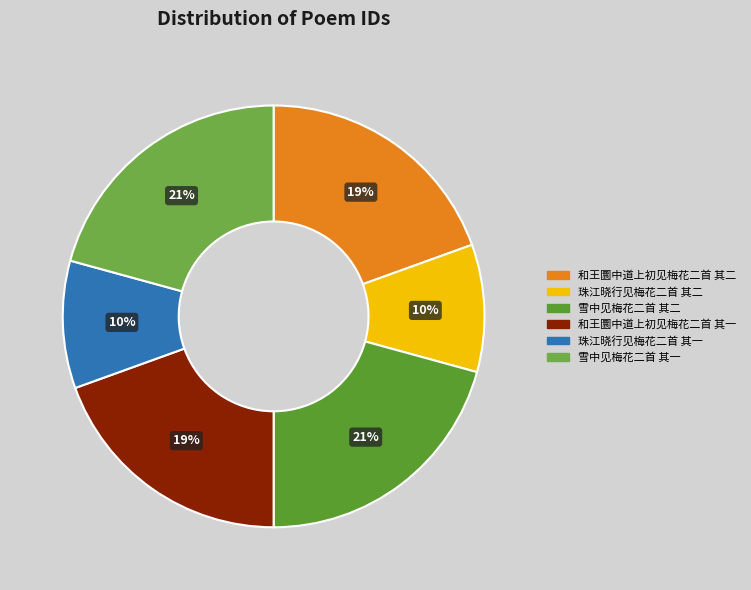

Combined, do 和王圜中道上初见梅花二首 其一 and 珠江晓行见梅花二首 其二 account for over 50%?

No